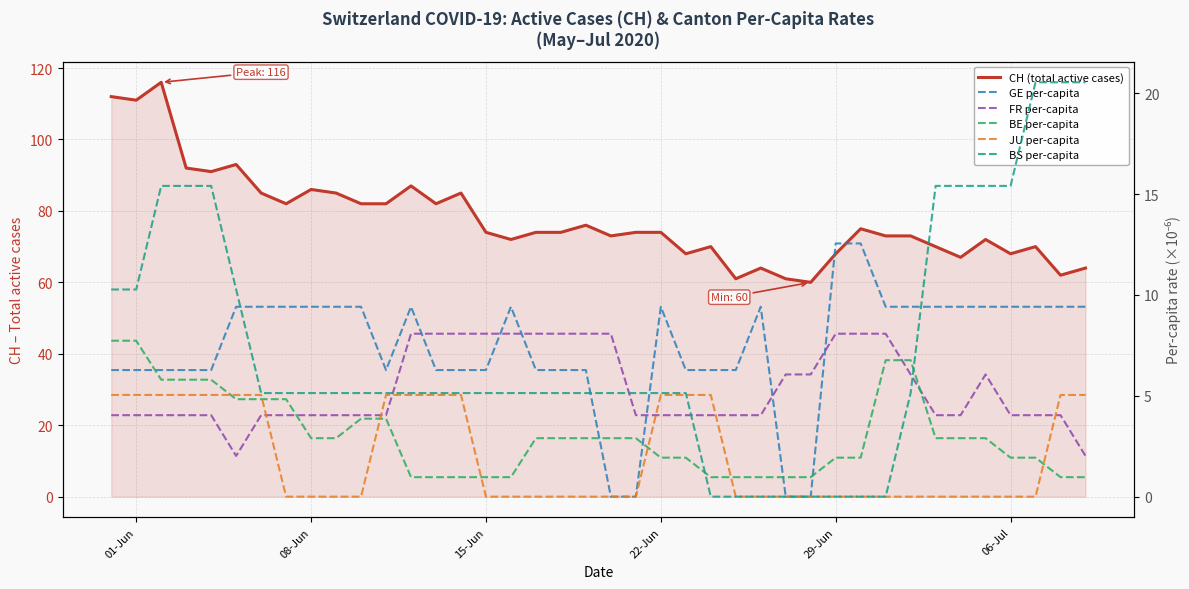

Reading left to right, list all the values displayed in this chart.

CH (total active cases): 112.0	111.0	116.0	92.0	91.0	93.0	85.0	82.0	86.0	85.0	82.0	82.0	87.0	82.0	85.0	74.0	72.0	74.0	74.0	76.0	73.0	74.0	74.0	68.0	70.0	61.0	64.0	61.0	60.0	68.0	75.0	73.0	73.0	70.0	67.0	72.0	68.0	70.0	62.0	64.0
GE per-capita: 6.3	6.3	6.3	6.3	6.3	9.4	9.4	9.4	9.4	9.4	9.4	6.3	9.4	6.3	6.3	6.3	9.4	6.3	6.3	6.3	0.0	0.0	9.4	6.3	6.3	6.3	9.4	0.0	0.0	12.6	12.6	9.4	9.4	9.4	9.4	9.4	9.4	9.4	9.4	9.4
FR per-capita: 4.0	4.0	4.0	4.0	4.0	2.0	4.0	4.0	4.0	4.0	4.0	4.0	8.1	8.1	8.1	8.1	8.1	8.1	8.1	8.1	8.1	4.0	4.0	4.0	4.0	4.0	4.0	6.1	6.1	8.1	8.1	8.1	6.1	4.0	4.0	6.1	4.0	4.0	4.0	2.0
BE per-capita: 7.7	7.7	5.8	5.8	5.8	4.8	4.8	4.8	2.9	2.9	3.9	3.9	1.0	1.0	1.0	1.0	1.0	2.9	2.9	2.9	2.9	2.9	1.9	1.9	1.0	1.0	1.0	1.0	1.0	1.9	1.9	6.8	6.8	2.9	2.9	2.9	1.9	1.9	1.0	1.0
JU per-capita: 5.0	5.0	5.0	5.0	5.0	5.0	5.0	0.0	0.0	0.0	0.0	5.0	5.0	5.0	5.0	0.0	0.0	0.0	0.0	0.0	0.0	0.0	5.0	5.0	5.0	0.0	0.0	0.0	0.0	0.0	0.0	0.0	0.0	0.0	0.0	0.0	0.0	0.0	5.0	5.0
BS per-capita: 10.3	10.3	15.4	15.4	15.4	10.3	5.1	5.1	5.1	5.1	5.1	5.1	5.1	5.1	5.1	5.1	5.1	5.1	5.1	5.1	5.1	5.1	5.1	5.1	0.0	0.0	0.0	0.0	0.0	0.0	0.0	0.0	5.1	15.4	15.4	15.4	15.4	20.5	20.5	20.5